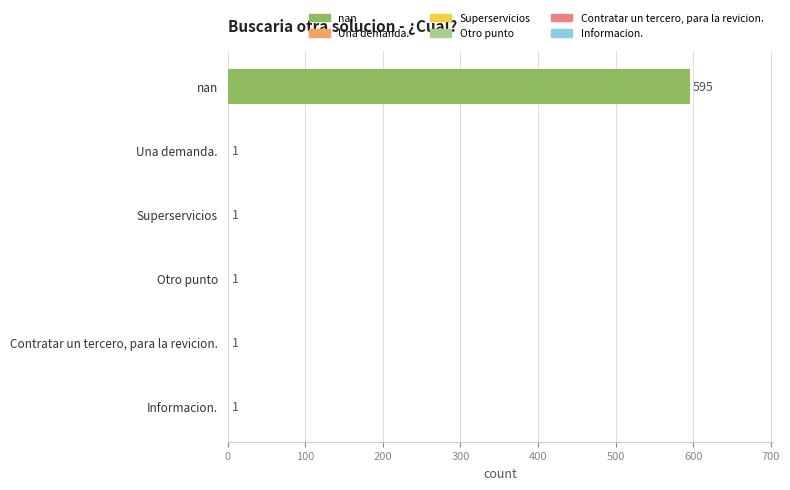

The chart shows a value of 1 at Contratar un tercero, para la revicion.. True or false?

True